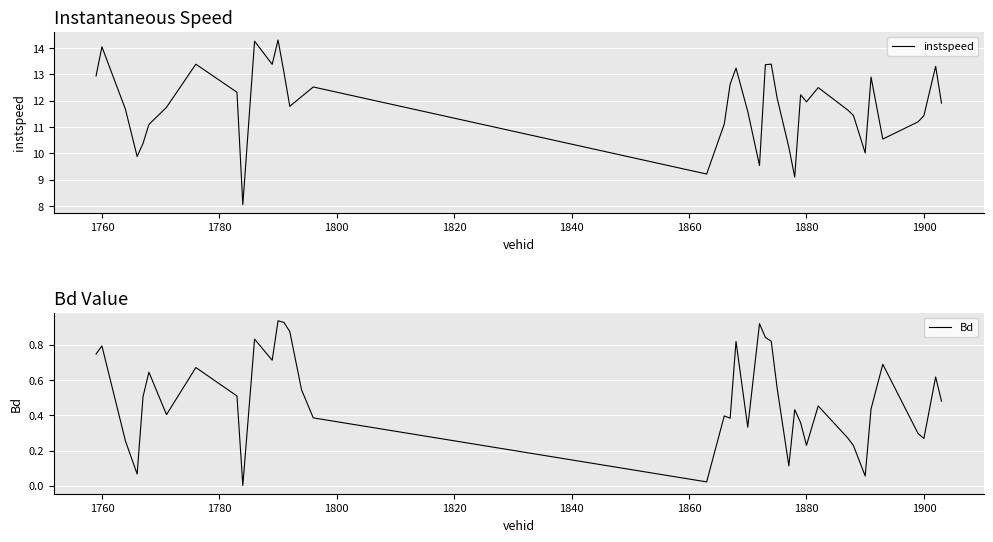

What is the greatest value displayed?

14.3